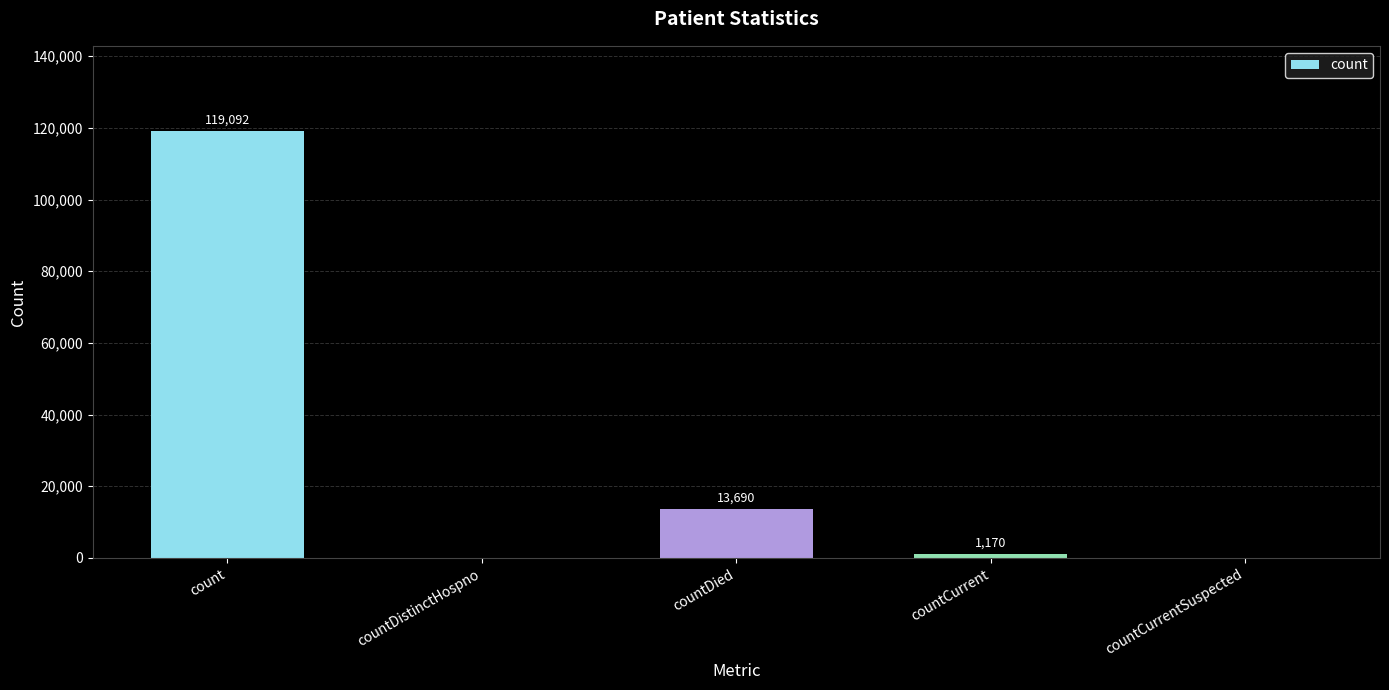

Where is the data nearest to the value 59546?

countDied